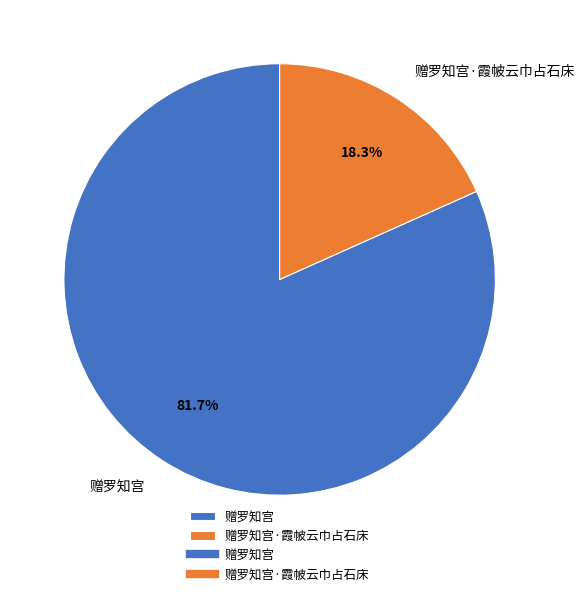

Which category has the smallest portion of the pie?

赠罗知宫·霞帔云巾占石床